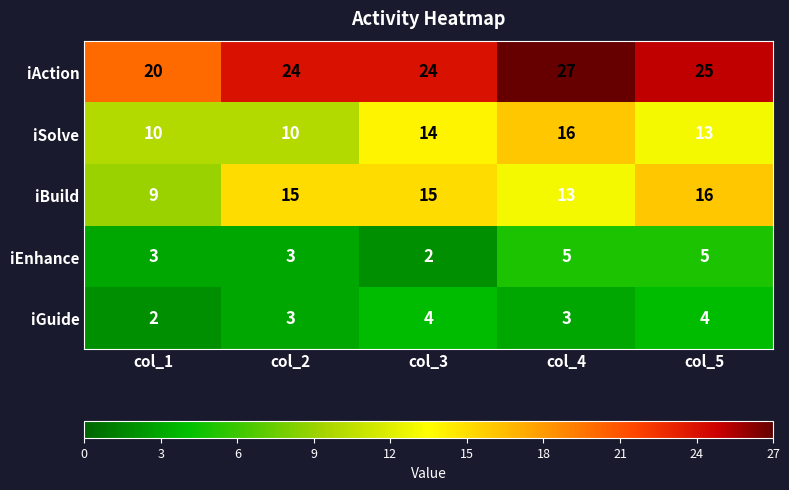

Between col_1 and col_2, which series saw the biggest shift?

iBuild